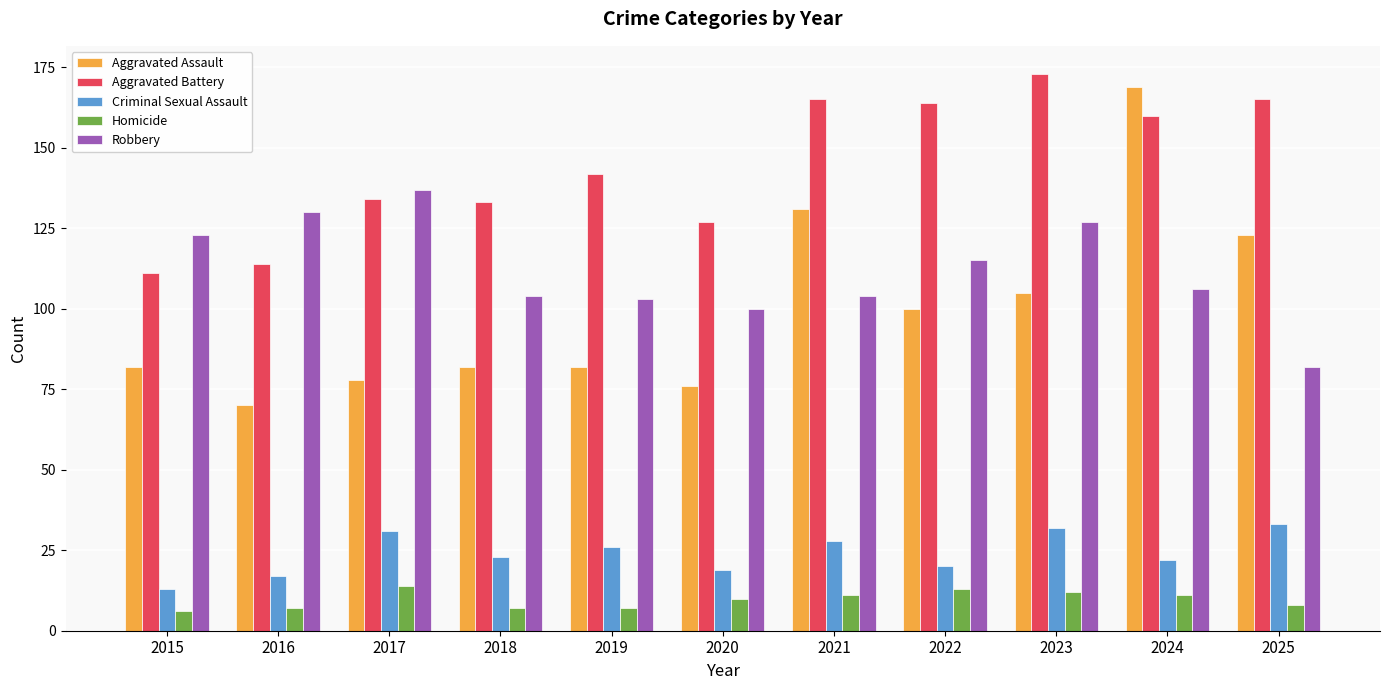

Which series has the largest range (max minus min)?

Aggravated Assault